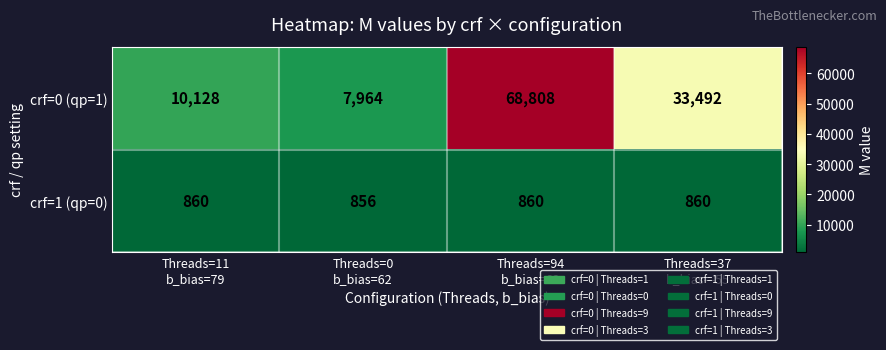

At which category is the sum across all series the highest?

Threads=94
b_bias=62